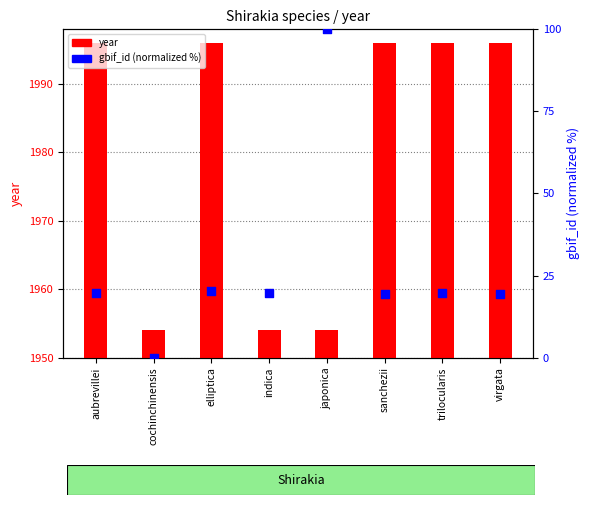

Which series has the largest total across all categories?

year